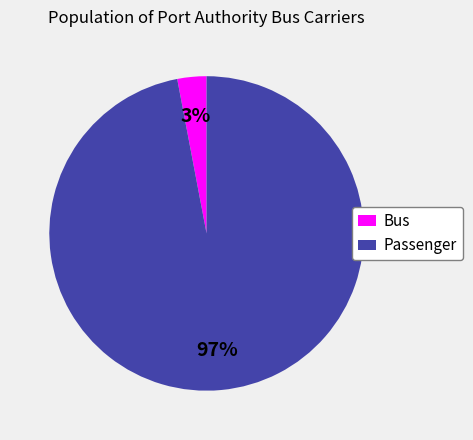

Is the sum of Bus and Passenger greater than half?

Yes